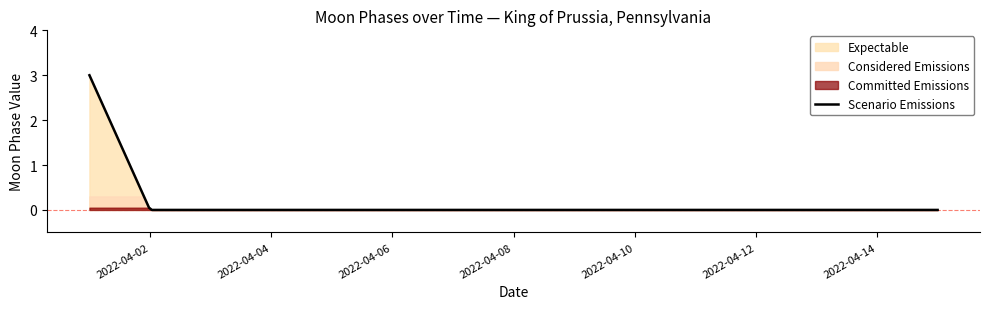

At which label does Committed Emissions reach its minimum?

2022-04-02